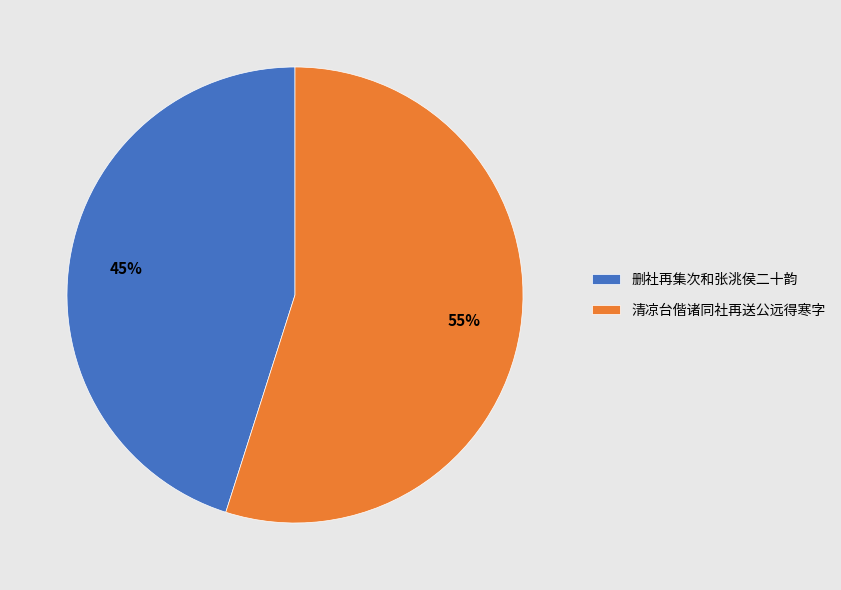

Which category has the smallest portion of the pie?

删社再集次和张洮侯二十韵